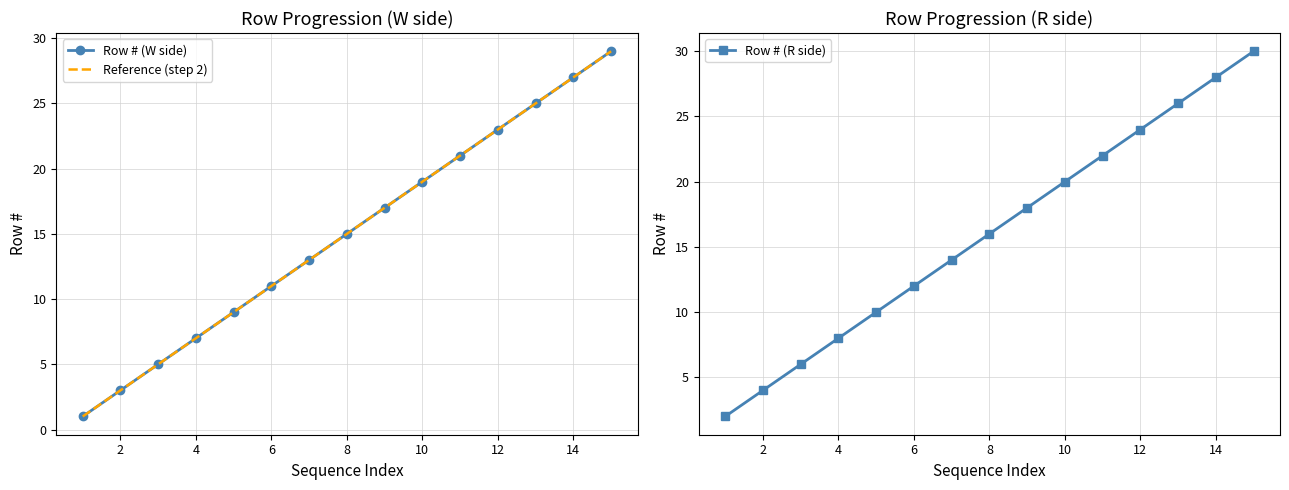

Is it true that Row # (R side) equals 24 at 12?

True